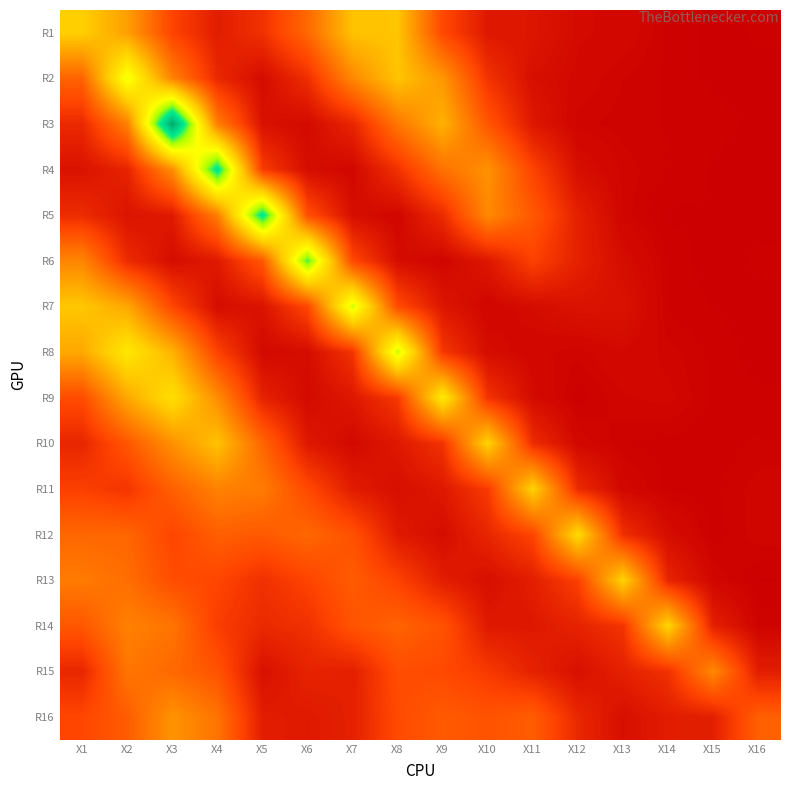

What is the spread (max minus min) of values at X14?

0.7